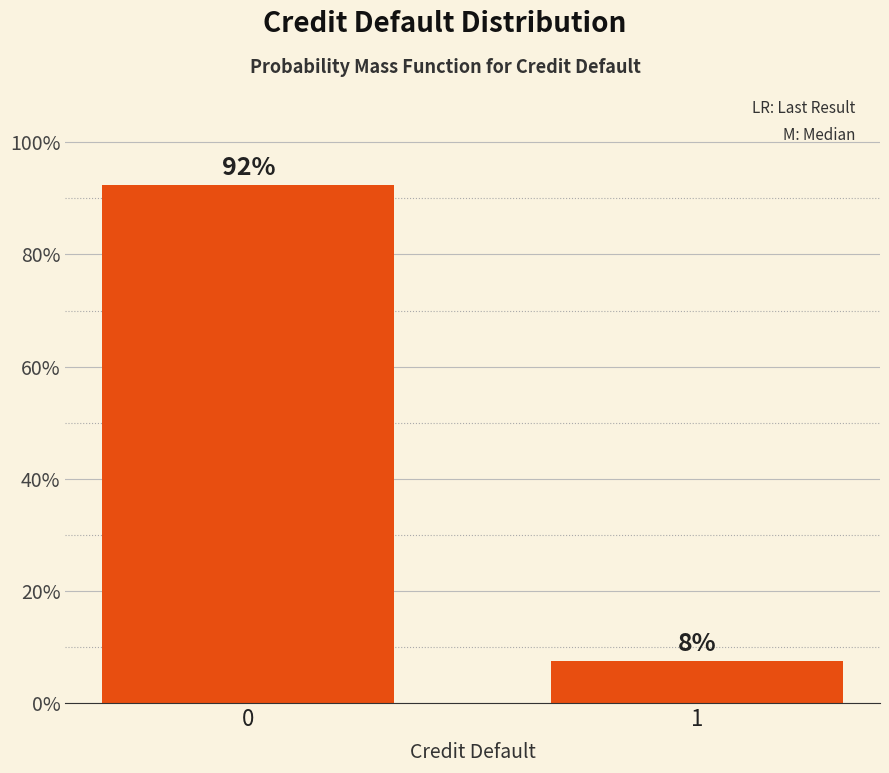

What is the average value?

50.0